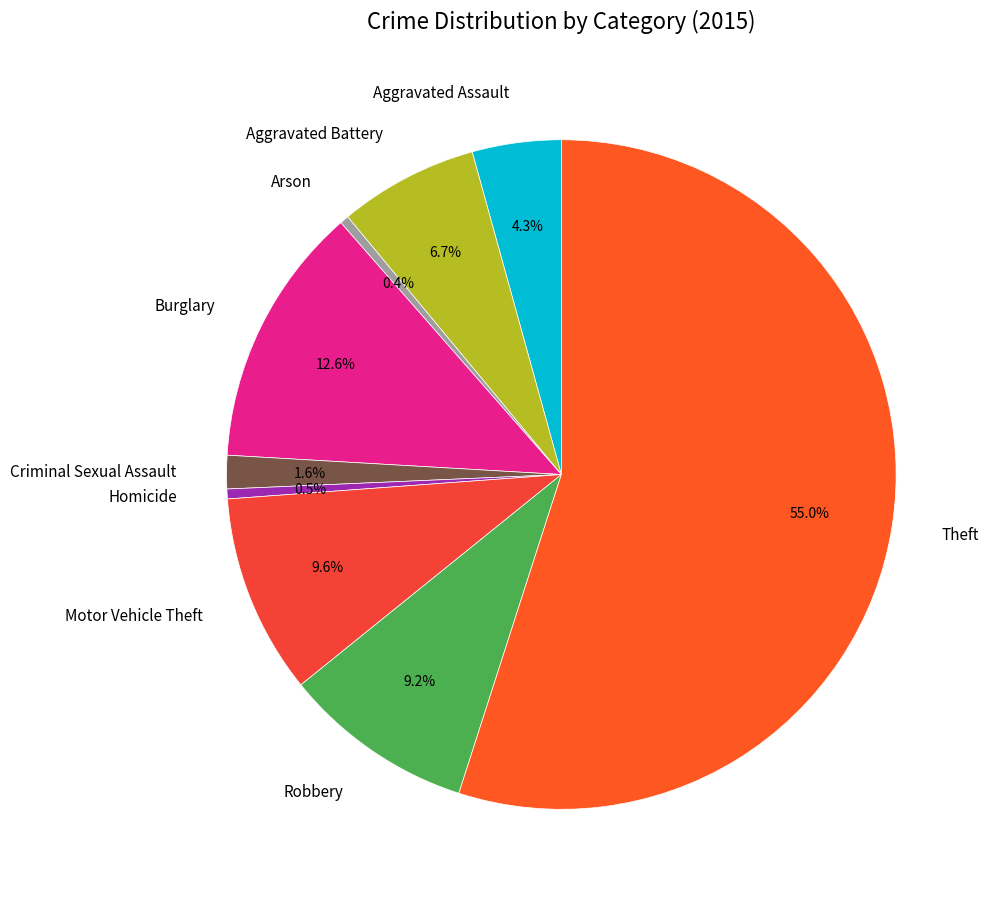

To the nearest percent, what is the average slice percentage?

11%